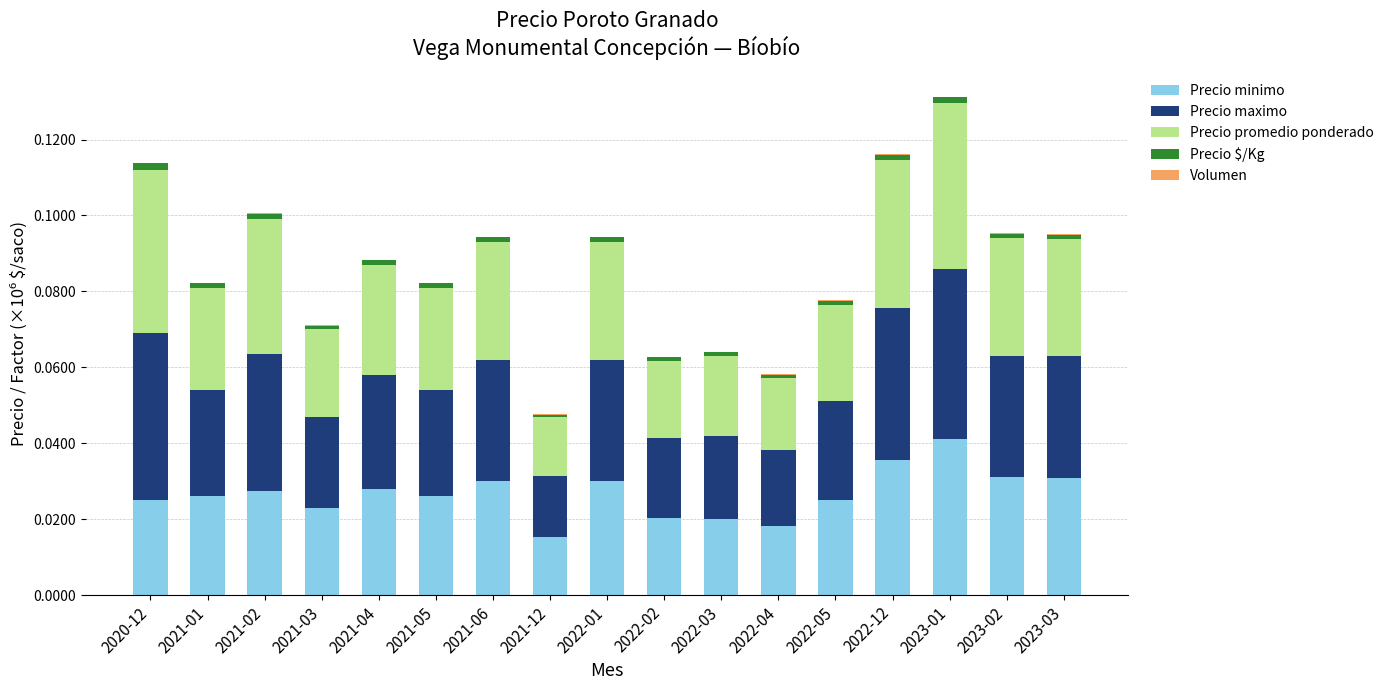

Count the number of data series in this chart.

5